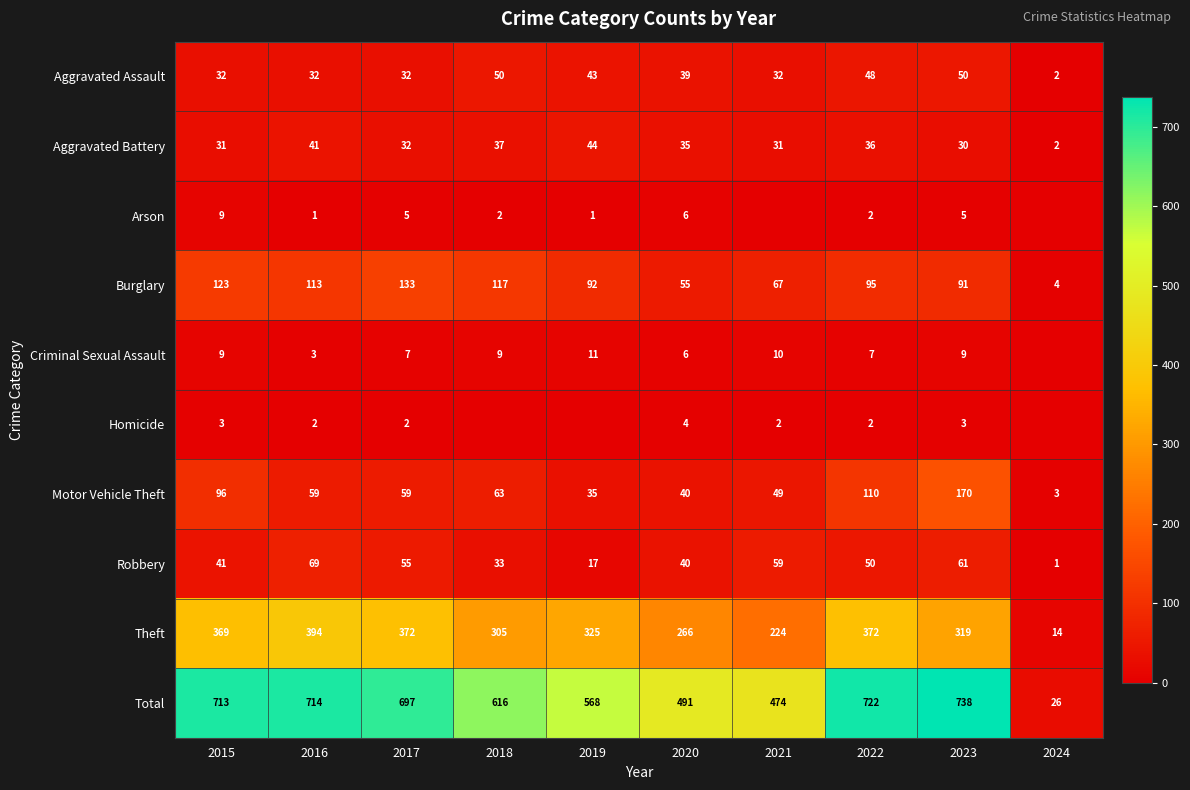

The Motor Vehicle Theft series shows 49 at 2021. True or false?

True